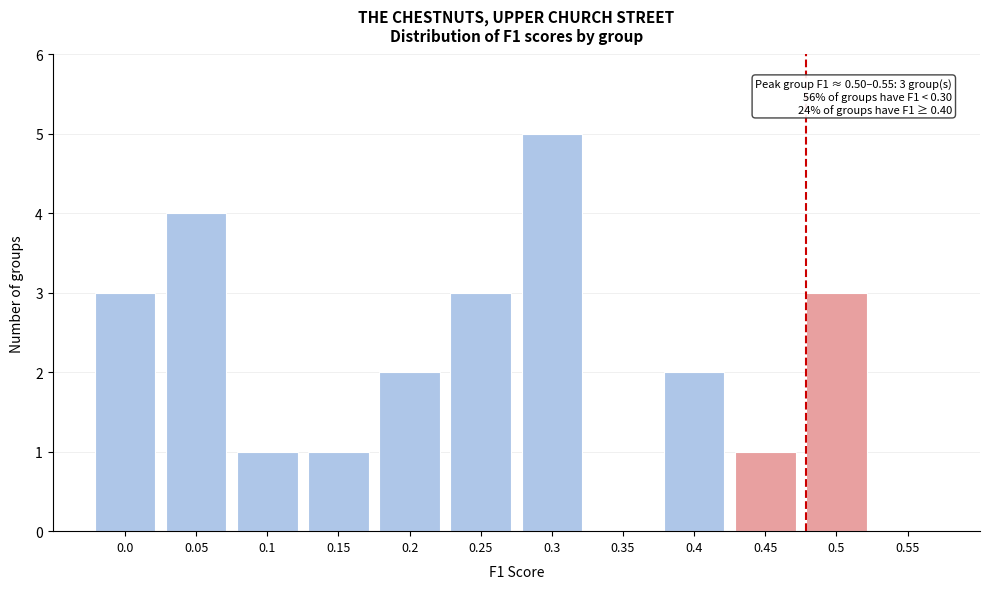

Reading left to right, what are all the values shown in this chart?

0.0=3	0.05=4	0.1=1	0.15=1	0.2=2	0.25=3	0.3=5	0.35=0	0.4=2	0.45=1	0.5=3	0.55=0